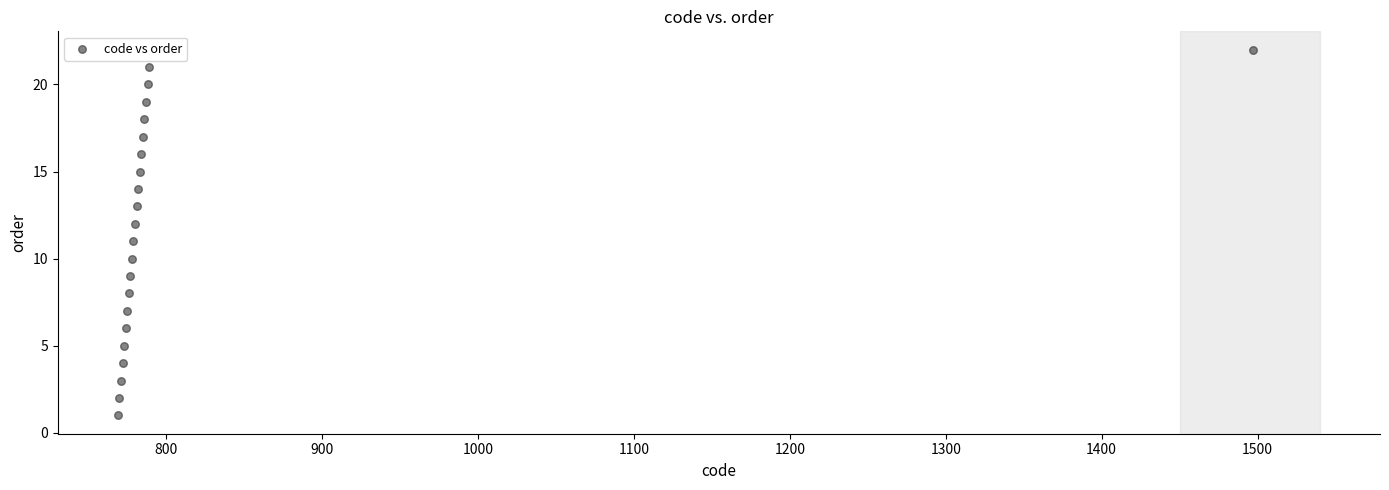

What is the range of Y values (max minus min)?

21